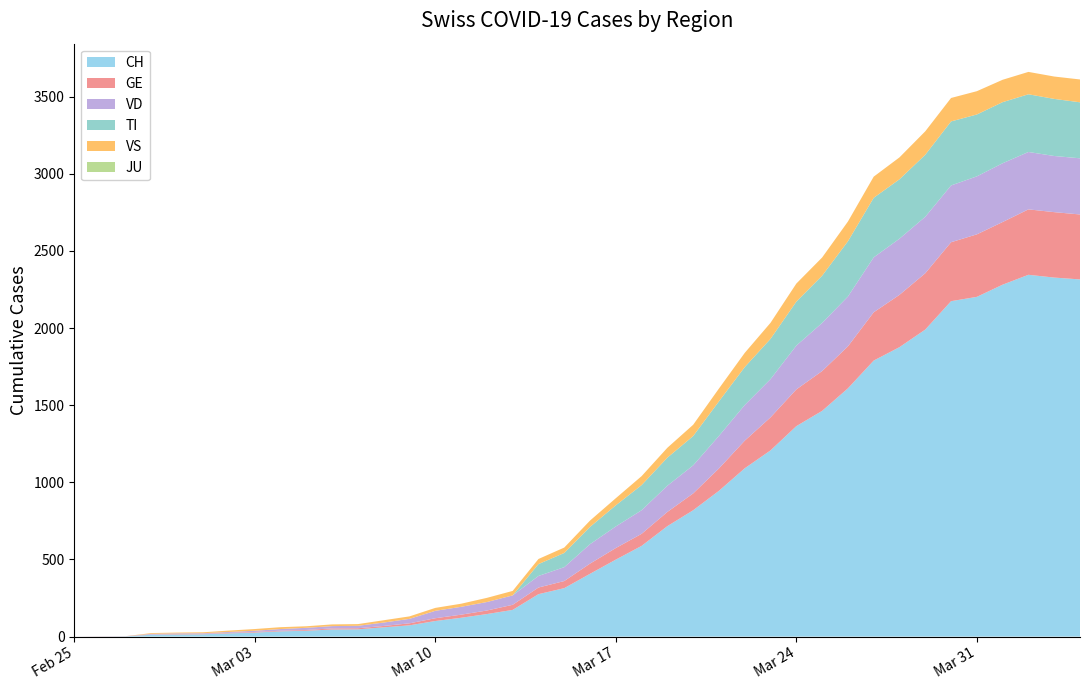

Reading left to right, list all the values displayed in this chart.

CH: 2020-02-25=0	2020-02-26=1	2020-02-27=2	2020-02-28=12	2020-02-29=14	2020-03-01=15	2020-03-02=21	2020-03-03=26	2020-03-04=34	2020-03-05=38	2020-03-06=46	2020-03-07=47	2020-03-08=60	2020-03-09=73	2020-03-10=101	2020-03-11=122	2020-03-12=146	2020-03-13=173	2020-03-14=275	2020-03-15=314	2020-03-16=407	2020-03-17=499	2020-03-18=588	2020-03-19=716	2020-03-20=819	2020-03-21=945	2020-03-22=1091	2020-03-23=1207	2020-03-24=1364	2020-03-25=1463	2020-03-26=1609	2020-03-27=1789	2020-03-28=1876	2020-03-29=1990	2020-03-30=2174	2020-03-31=2202	2020-04-01=2281	2020-04-02=2345	2020-04-03=2327	2020-04-04=2315
TI: 2020-02-25=0	2020-02-26=0	2020-02-27=0	2020-02-28=0	2020-02-29=0	2020-03-01=0	2020-03-02=0	2020-03-03=0	2020-03-04=0	2020-03-05=0	2020-03-06=0	2020-03-07=0	2020-03-08=0	2020-03-09=0	2020-03-10=0	2020-03-11=0	2020-03-12=0	2020-03-13=0	2020-03-14=77	2020-03-15=92	2020-03-16=112	2020-03-17=137	2020-03-18=163	2020-03-19=182	2020-03-20=190	2020-03-21=224	2020-03-22=246	2020-03-23=261	2020-03-24=285	2020-03-25=306	2020-03-26=358	2020-03-27=386	2020-03-28=385	2020-03-29=402	2020-03-30=415	2020-03-31=401	2020-04-01=396	2020-04-02=374	2020-04-03=370	2020-04-04=363
GE: 2020-02-25=0	2020-02-26=1	2020-02-27=1	2020-02-28=2	2020-02-29=3	2020-03-01=3	2020-03-02=3	2020-03-03=4	2020-03-04=4	2020-03-05=5	2020-03-06=7	2020-03-07=7	2020-03-08=9	2020-03-09=13	2020-03-10=18	2020-03-11=20	2020-03-12=23	2020-03-13=33	2020-03-14=43	2020-03-15=46	2020-03-16=66	2020-03-17=75	2020-03-18=78	2020-03-19=92	2020-03-20=109	2020-03-21=145	2020-03-22=179	2020-03-23=214	2020-03-24=238	2020-03-25=258	2020-03-26=272	2020-03-27=313	2020-03-28=339	2020-03-29=365	2020-03-30=382	2020-03-31=405	2020-04-01=406	2020-04-02=424	2020-04-03=424	2020-04-04=421
JU: 2020-02-25=0	2020-02-26=0	2020-02-27=0	2020-02-28=0	2020-02-29=0	2020-03-01=0	2020-03-02=0	2020-03-03=0	2020-03-04=0	2020-03-05=0	2020-03-06=0	2020-03-07=0	2020-03-08=0	2020-03-09=0	2020-03-10=0	2020-03-11=0	2020-03-12=0	2020-03-13=0	2020-03-14=0	2020-03-15=0	2020-03-16=0	2020-03-17=0	2020-03-18=0	2020-03-19=0	2020-03-20=0	2020-03-21=0	2020-03-22=0	2020-03-23=0	2020-03-24=0	2020-03-25=0	2020-03-26=0	2020-03-27=0	2020-03-28=0	2020-03-29=0	2020-03-30=0	2020-03-31=0	2020-04-01=0	2020-04-02=0	2020-04-03=0	2020-04-04=0
VD: 2020-02-25=0	2020-02-26=0	2020-02-27=0	2020-02-28=4	2020-02-29=4	2020-03-01=4	2020-03-02=6	2020-03-03=8	2020-03-04=11	2020-03-05=14	2020-03-06=15	2020-03-07=16	2020-03-08=22	2020-03-09=29	2020-03-10=48	2020-03-11=51	2020-03-12=55	2020-03-13=61	2020-03-14=75	2020-03-15=90	2020-03-16=126	2020-03-17=140	2020-03-18=153	2020-03-19=170	2020-03-20=182	2020-03-21=211	2020-03-22=231	2020-03-23=248	2020-03-24=284	2020-03-25=312	2020-03-26=323	2020-03-27=356	2020-03-28=364	2020-03-29=366	2020-03-30=368	2020-03-31=376	2020-04-01=381	2020-04-02=372	2020-04-03=364	2020-04-04=364
VS: 2020-02-25=0	2020-02-26=0	2020-02-27=0	2020-02-28=5	2020-02-29=5	2020-03-01=6	2020-03-02=9	2020-03-03=11	2020-03-04=12	2020-03-05=10	2020-03-06=11	2020-03-07=11	2020-03-08=15	2020-03-09=16	2020-03-10=19	2020-03-11=20	2020-03-12=27	2020-03-13=29	2020-03-14=33	2020-03-15=35	2020-03-16=41	2020-03-17=46	2020-03-18=58	2020-03-19=64	2020-03-20=73	2020-03-21=83	2020-03-22=92	2020-03-23=104	2020-03-24=117	2020-03-25=118	2020-03-26=128	2020-03-27=137	2020-03-28=142	2020-03-29=152	2020-03-30=152	2020-03-31=151	2020-04-01=145	2020-04-02=145	2020-04-03=145	2020-04-04=148